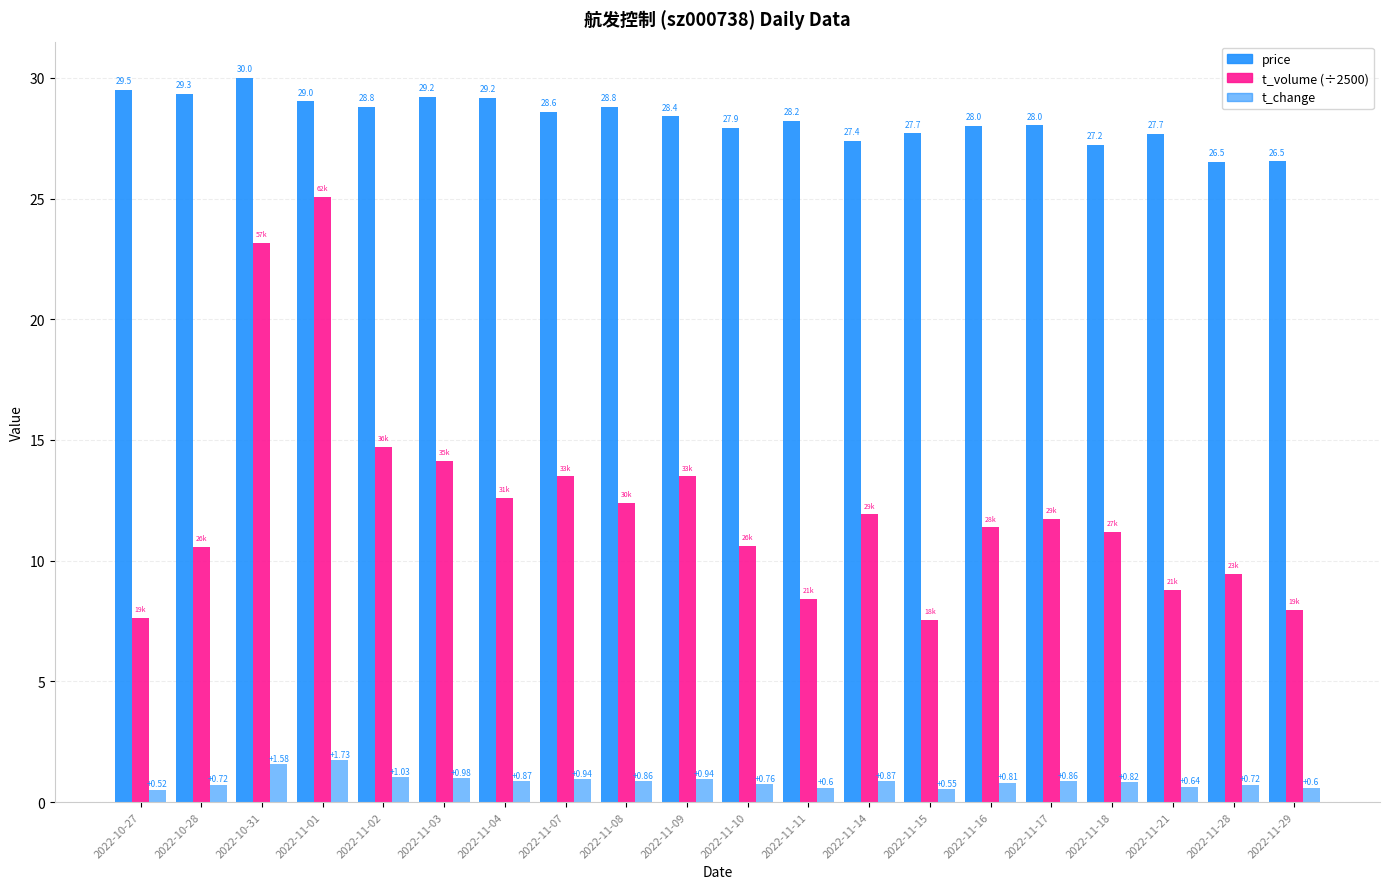

At how many categories does at least one series exceed 29?

6